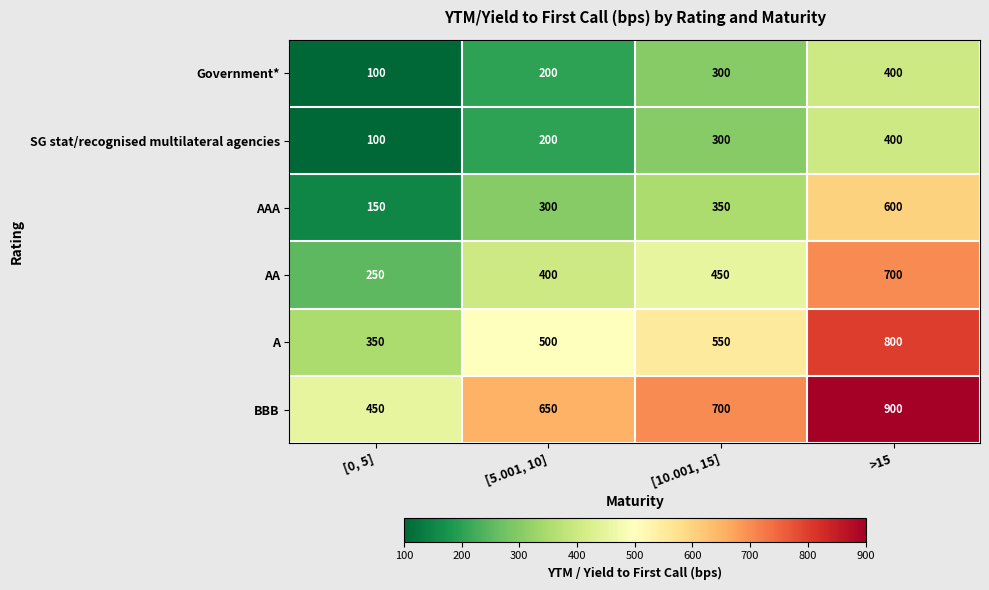

Count the A values in the range 500 to 800.

3